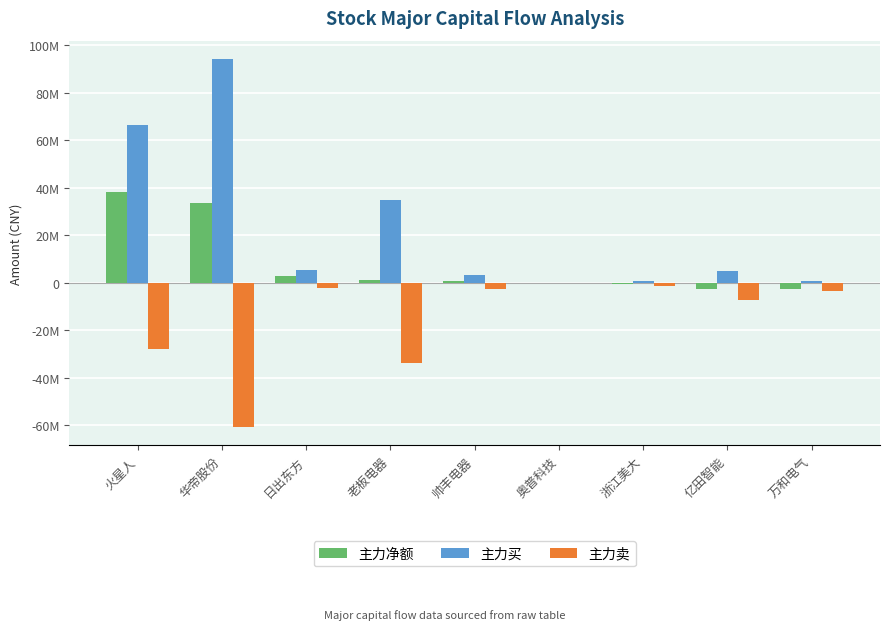

What is the average value of the 主力卖 series?

-15543553